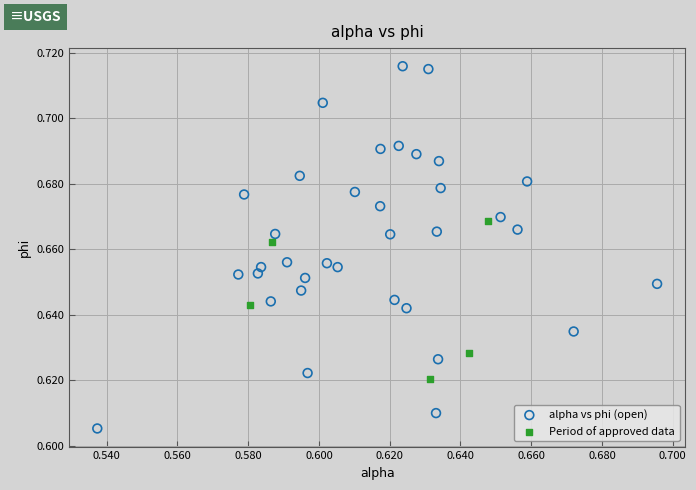

What are all the series names shown in the legend?

alpha vs phi (open), Period of approved data